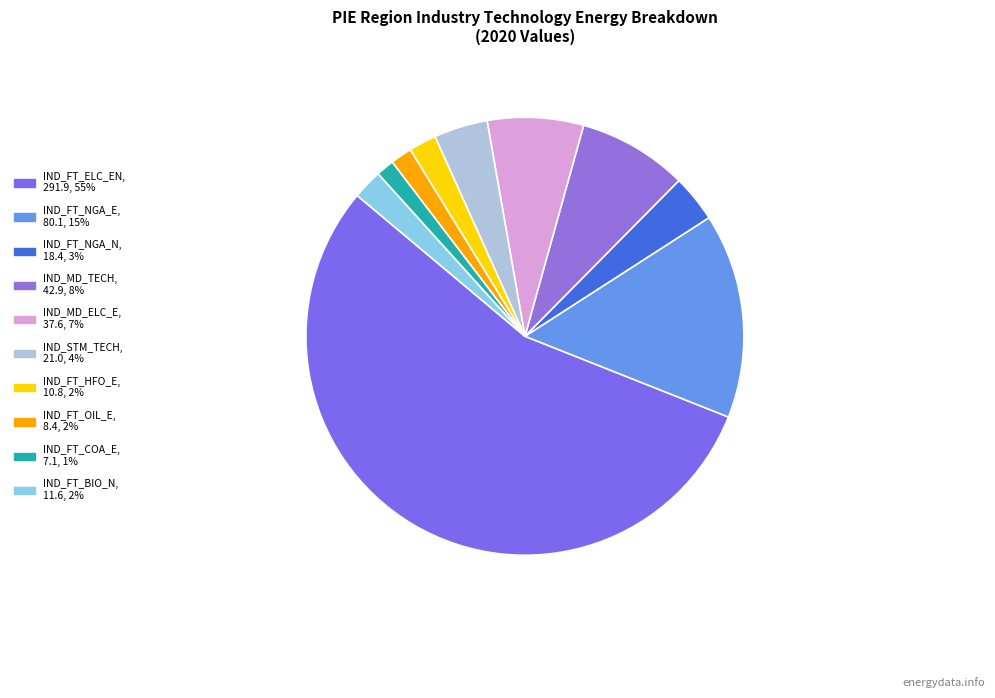

To the nearest percent, what portion does IND_STM_TECH represent?

4%